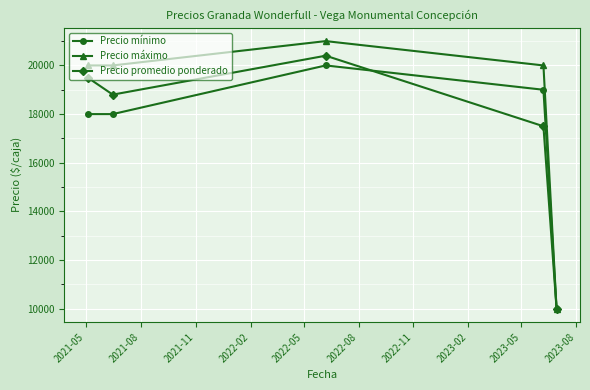

Is this an area chart (filled region under the line)?

No